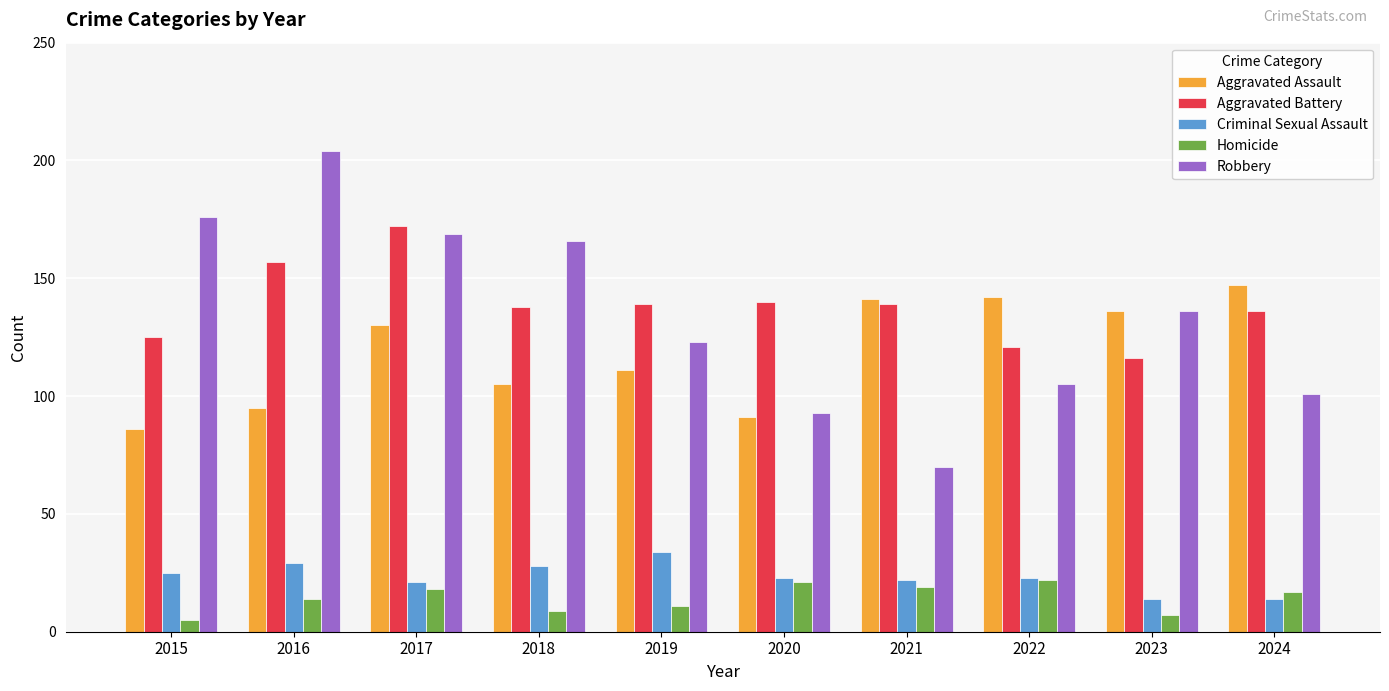

List the series in order of their peak value, highest first.

Robbery, Aggravated Battery, Aggravated Assault, Criminal Sexual Assault, Homicide